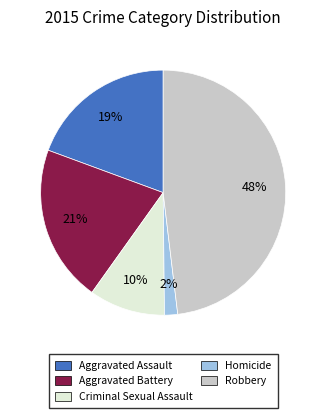

What is the largest slice in the pie chart?

Robbery